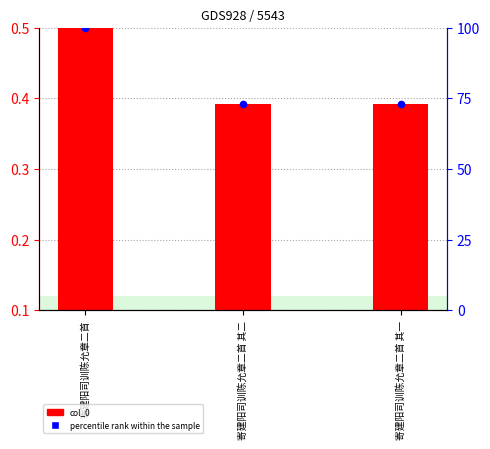

What are all the series names shown in the legend?

col_0, percentile rank within the sample